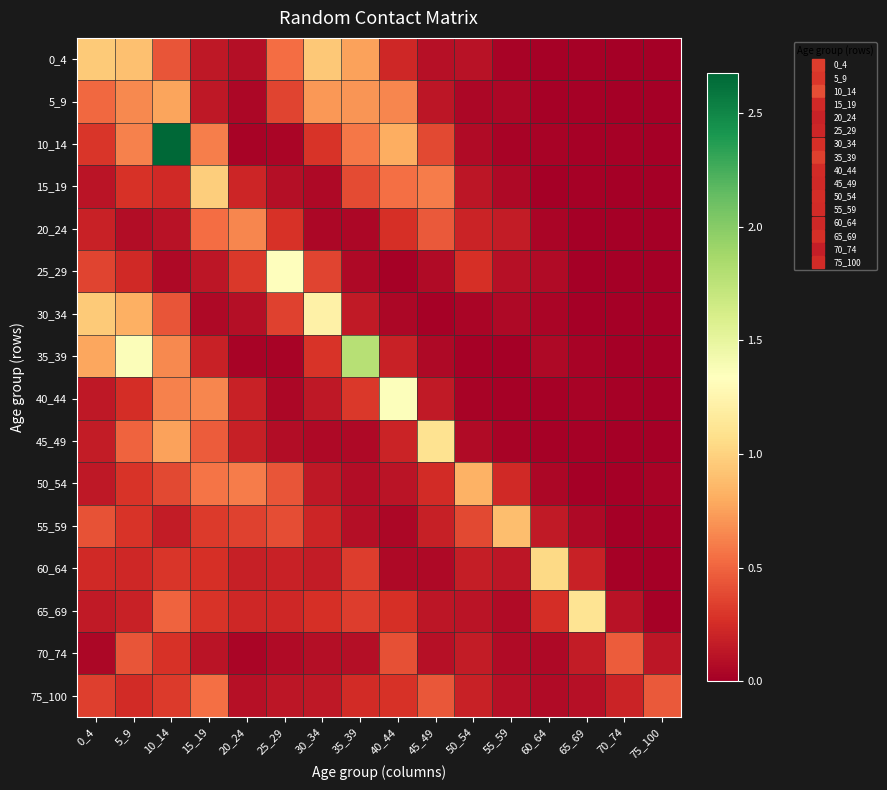

List the series in order of their peak value, lowest first.

70_74, 75_100, 20_24, 5_9, 50_54, 55_59, 0_4, 15_19, 60_64, 45_49, 65_69, 30_34, 25_29, 40_44, 35_39, 10_14